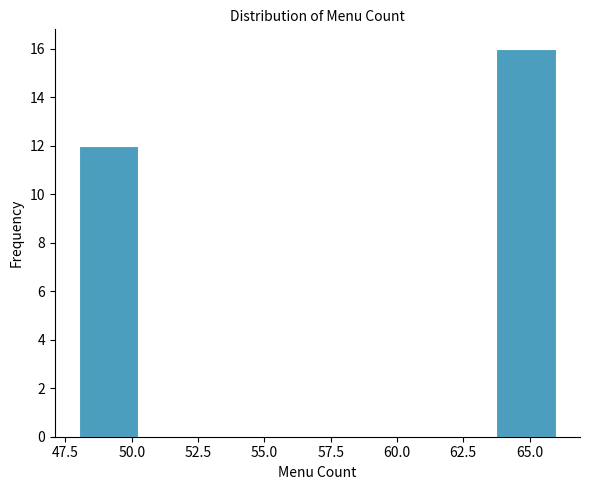

Reading left to right, transcribe this chart: for each bar, give the range it covers on the x-axis and its height. Neither the bar edges nor the heights are printed on the chart, so give them approximately, as read against the axes.

48.00 to 50.25: 12
50.25 to 52.50: 0
52.50 to 54.75: 0
54.75 to 57.00: 0
57.00 to 59.25: 0
59.25 to 61.50: 0
61.50 to 63.75: 0
63.75 to 66.00: 16